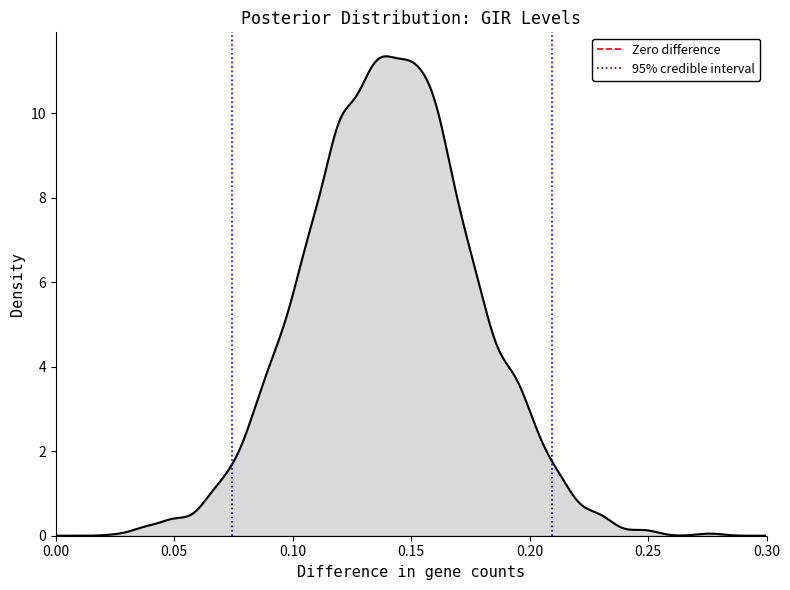

How many lines are shown in the chart?

1